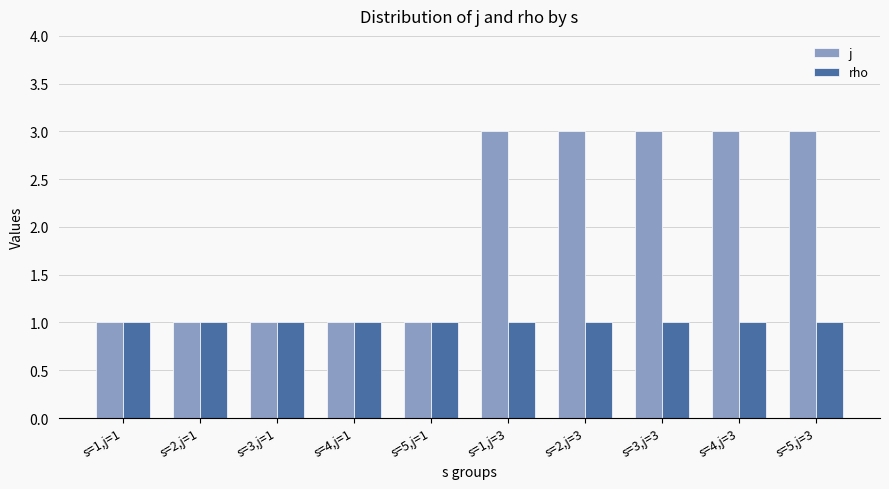

What is the sum of all rho values?

10